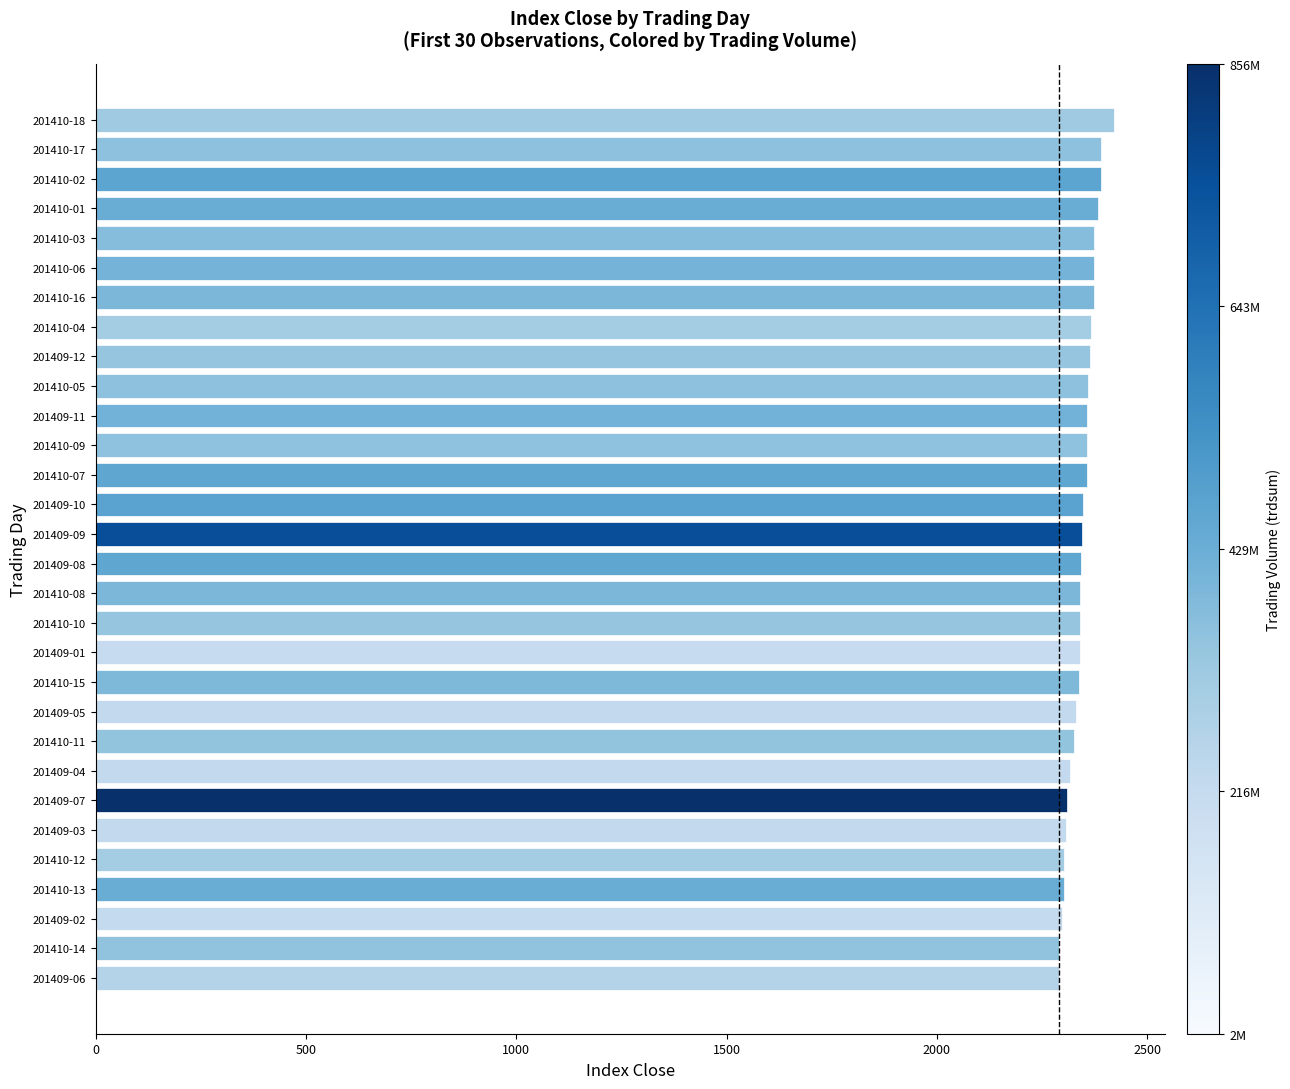

What is the ratio of the value at 201410-07 to the value at 201410-03?

1.0